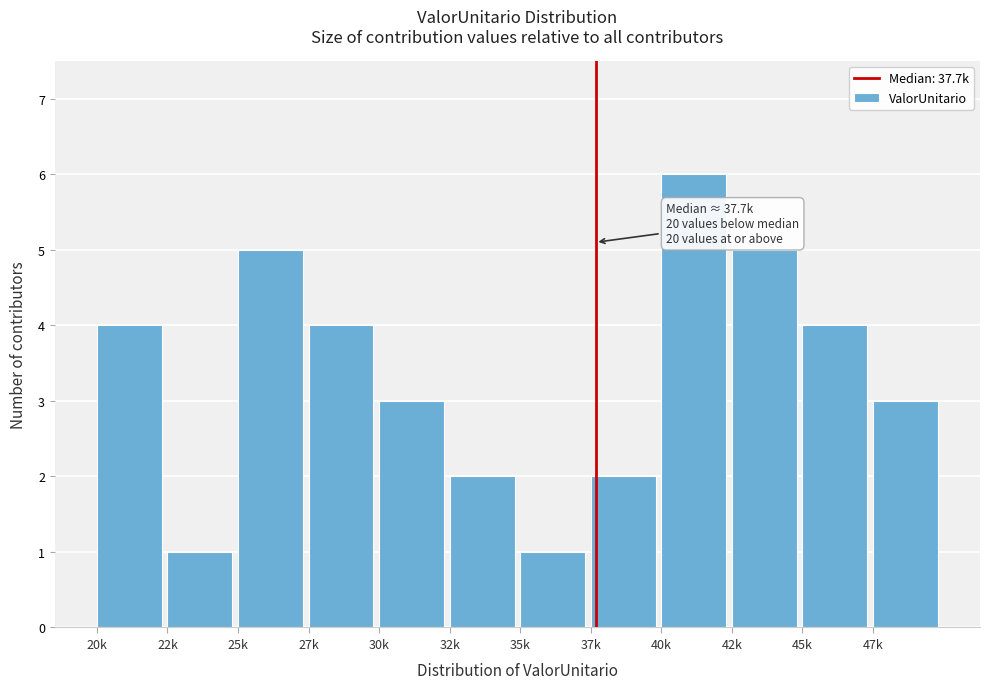

Reading right to left, list all the values displayed in this chart.

3	4	5	6	2	1	2	3	4	5	1	4